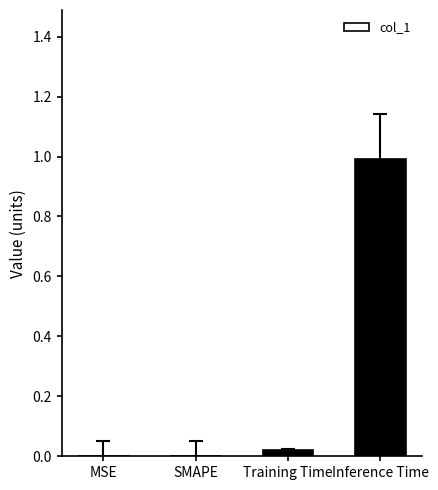

True or false: the data shows -0.4 at SMAPE.

False